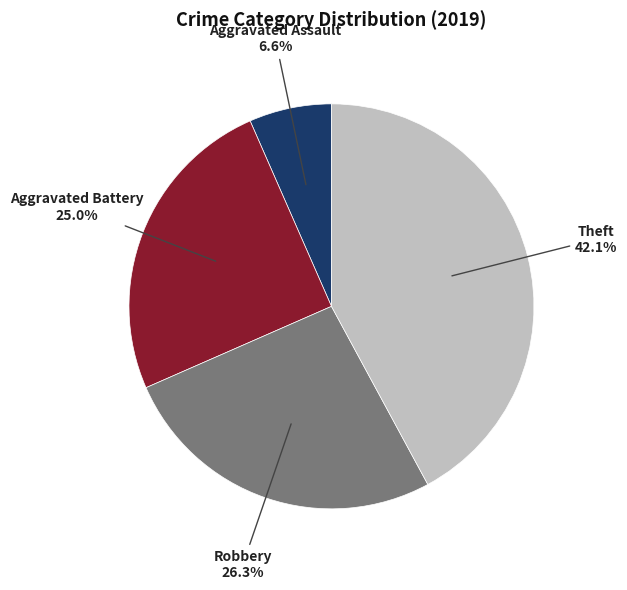

Is there any slice that represents more than half of the pie?

No